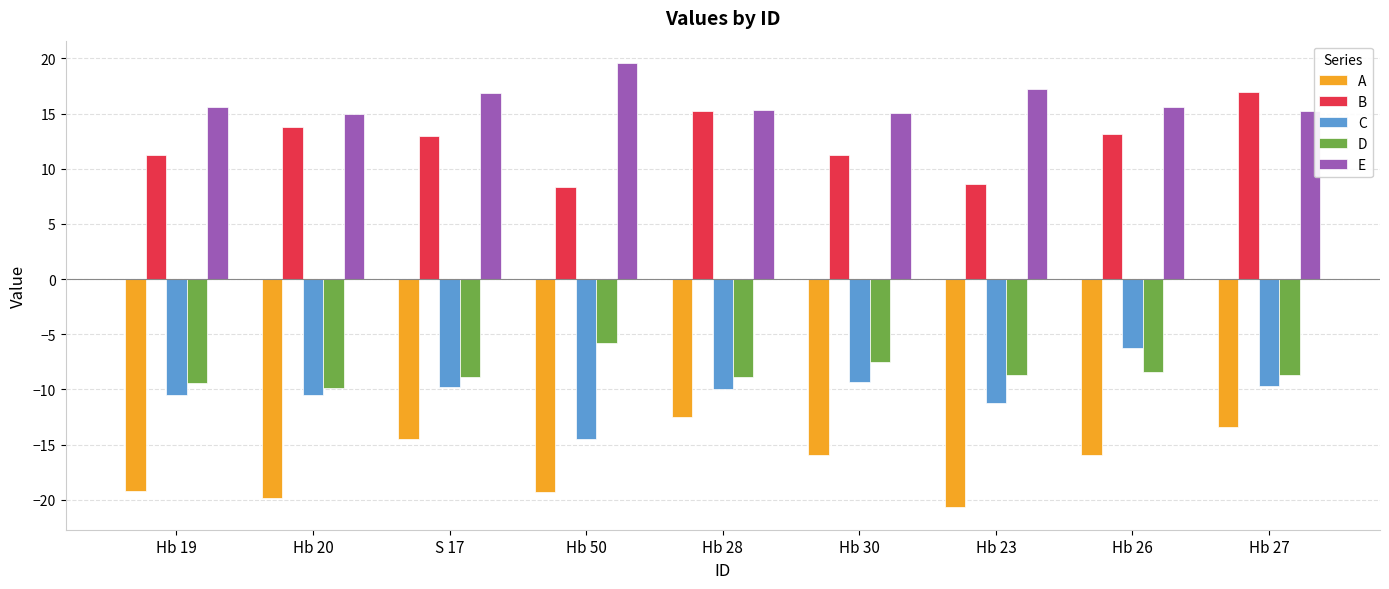

What is the difference between the maximum and minimum values in the A series?

8.2